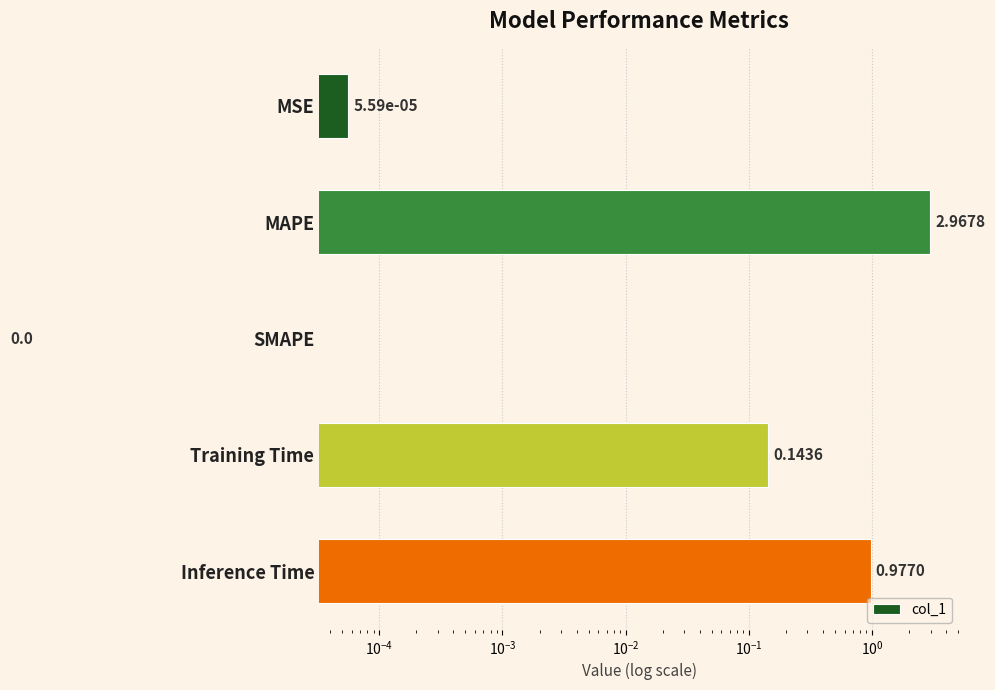

Reading right to left, transcribe all the data shown in this chart.

1.0	0.1	0.0	3.0	0.0